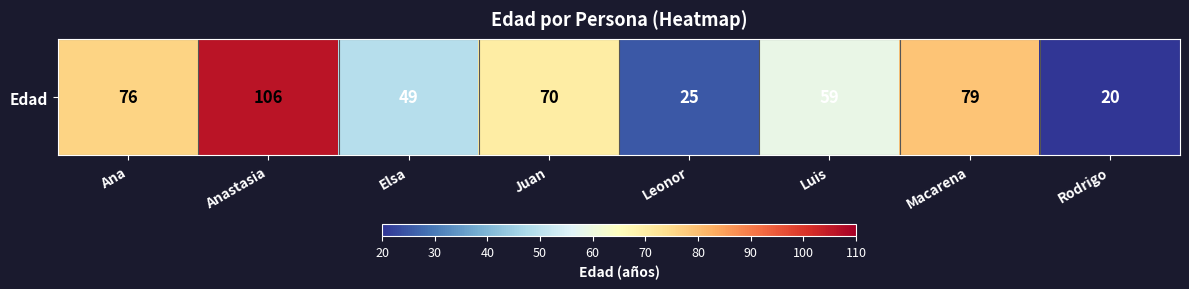

Reading right to left, transcribe all the data shown in this chart.

Rodrigo=20	Macarena=79	Luis=59	Leonor=25	Juan=70	Elsa=49	Anastasia=106	Ana=76